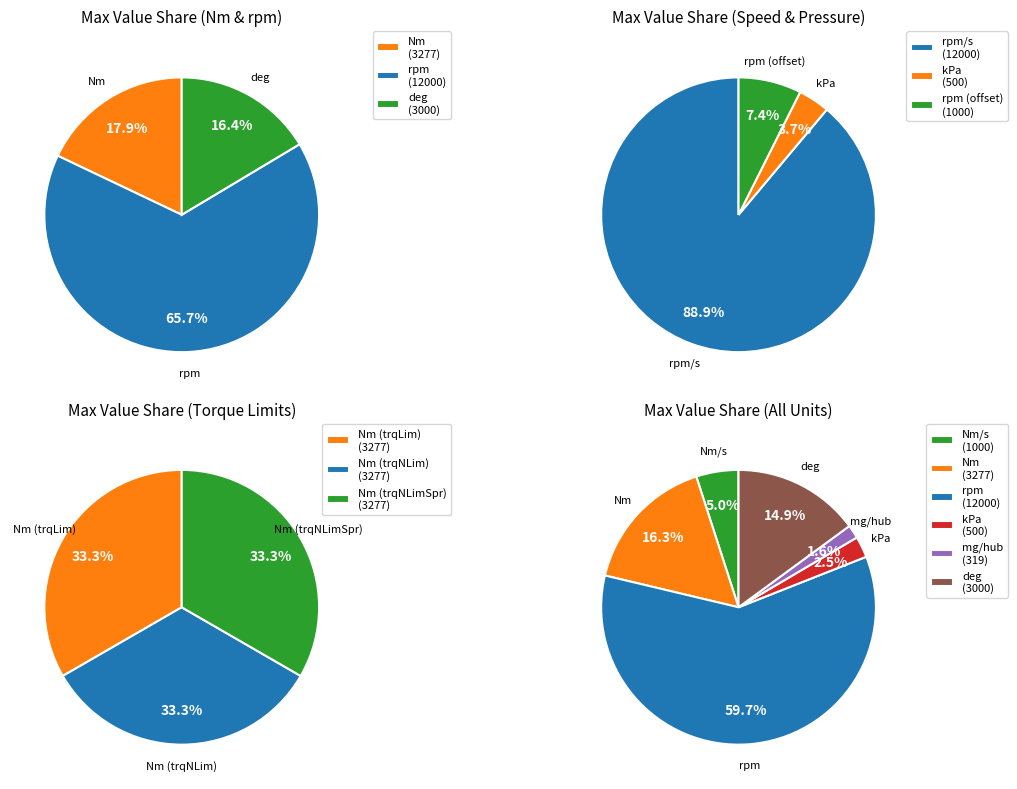

Which series has the largest range (max minus min)?

Nm